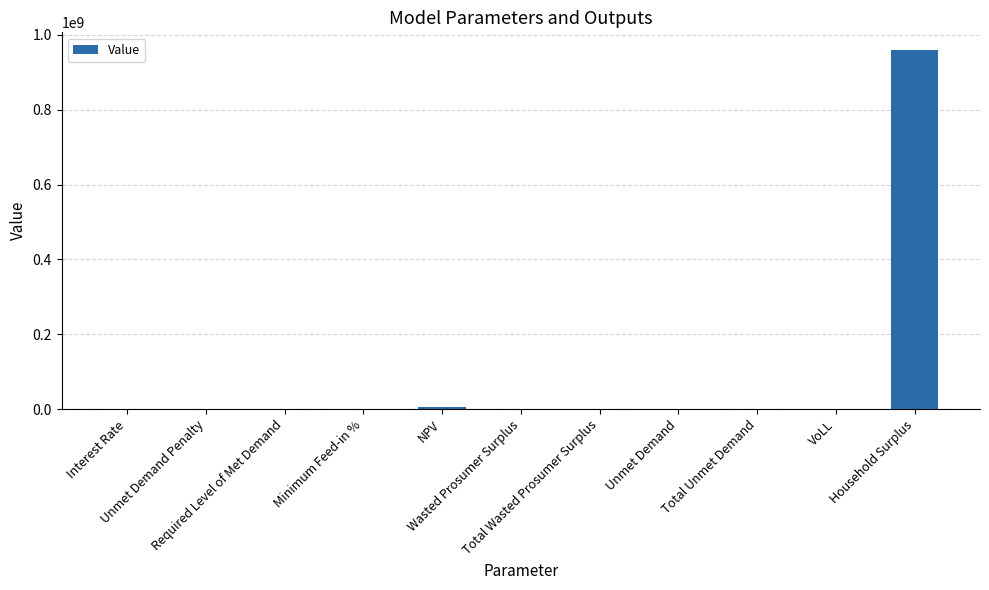

What is the greatest value displayed?

958960843.7